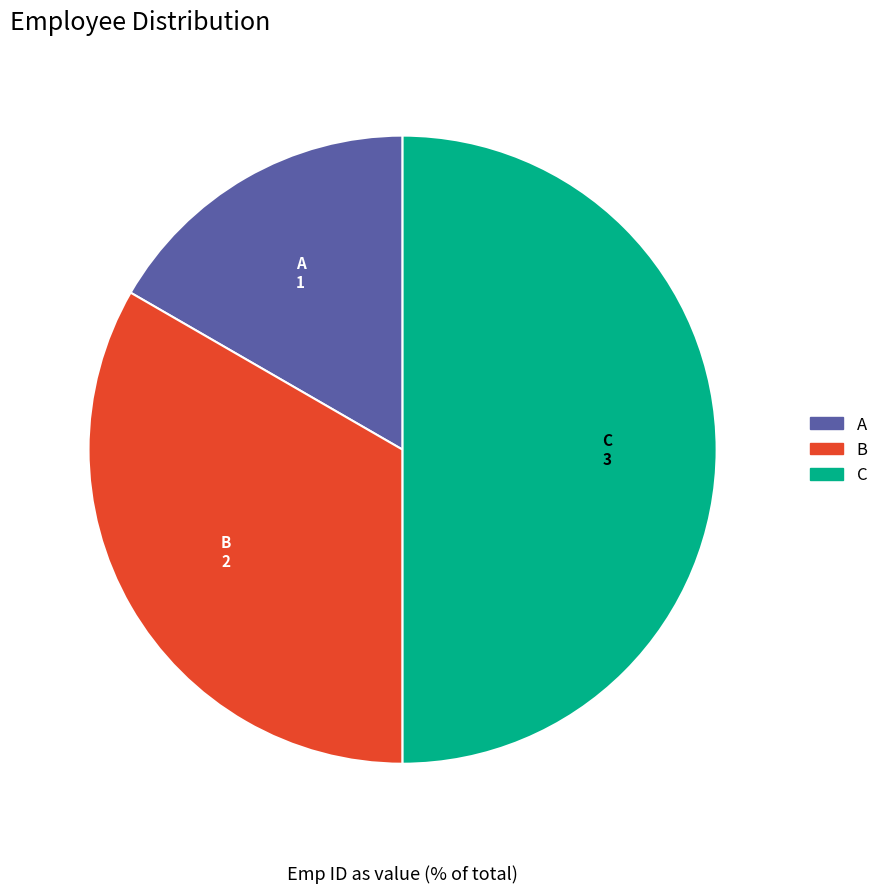

How many slices are in this pie chart?

3